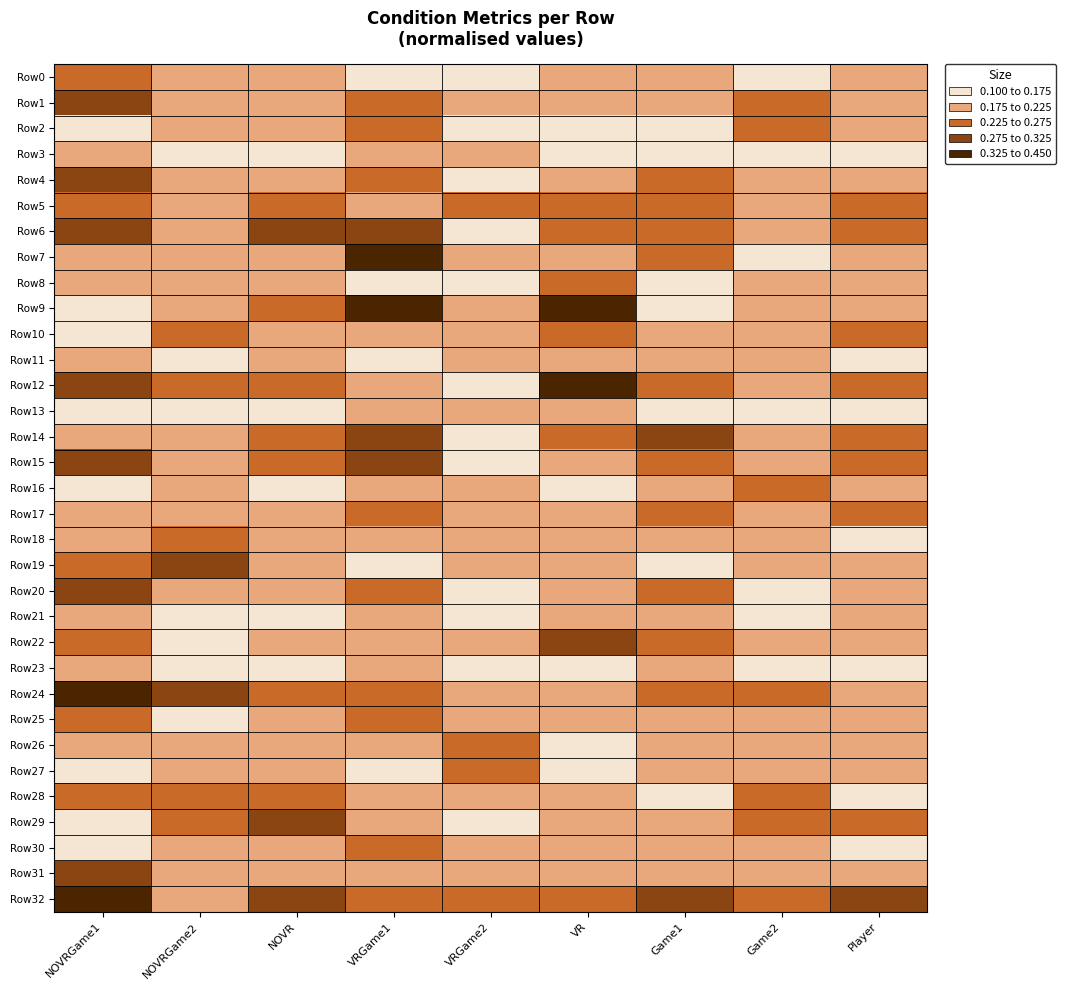

How many data points does each series have?

9